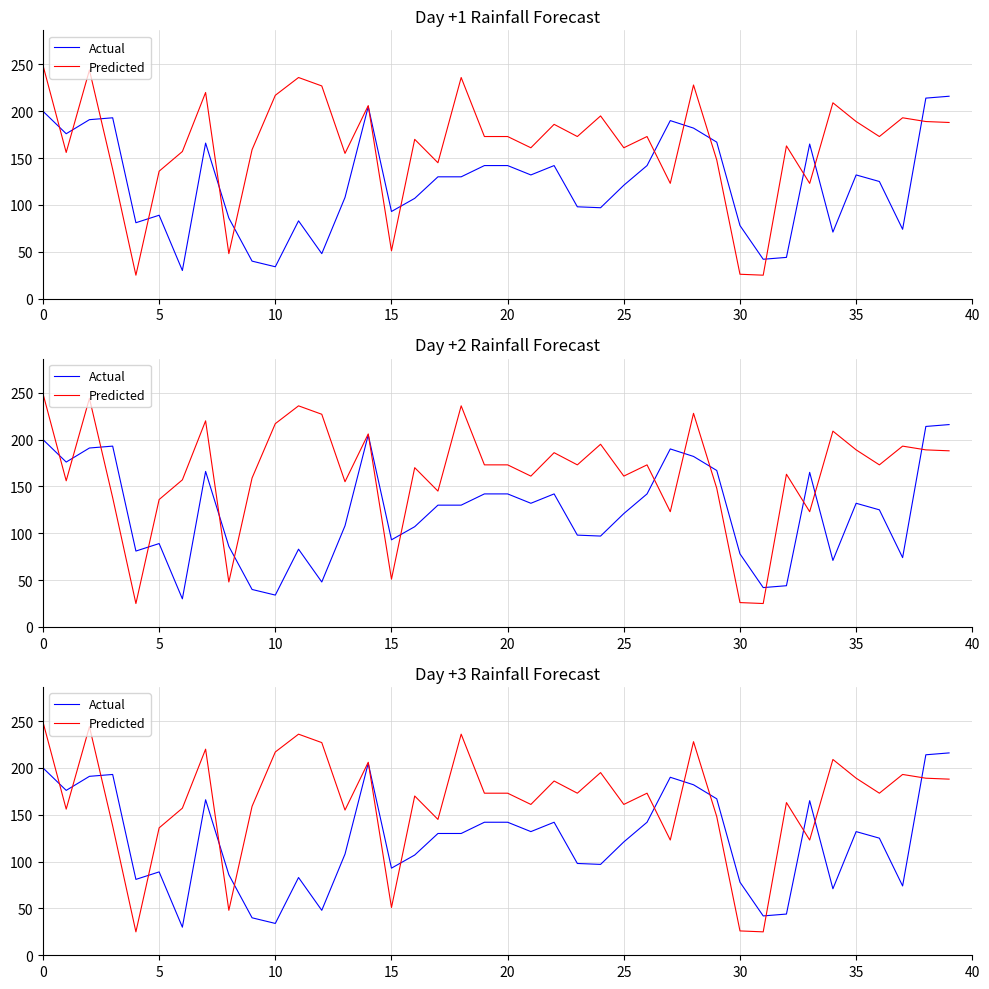

List the series in order of their peak value, lowest first.

Actual, Predicted